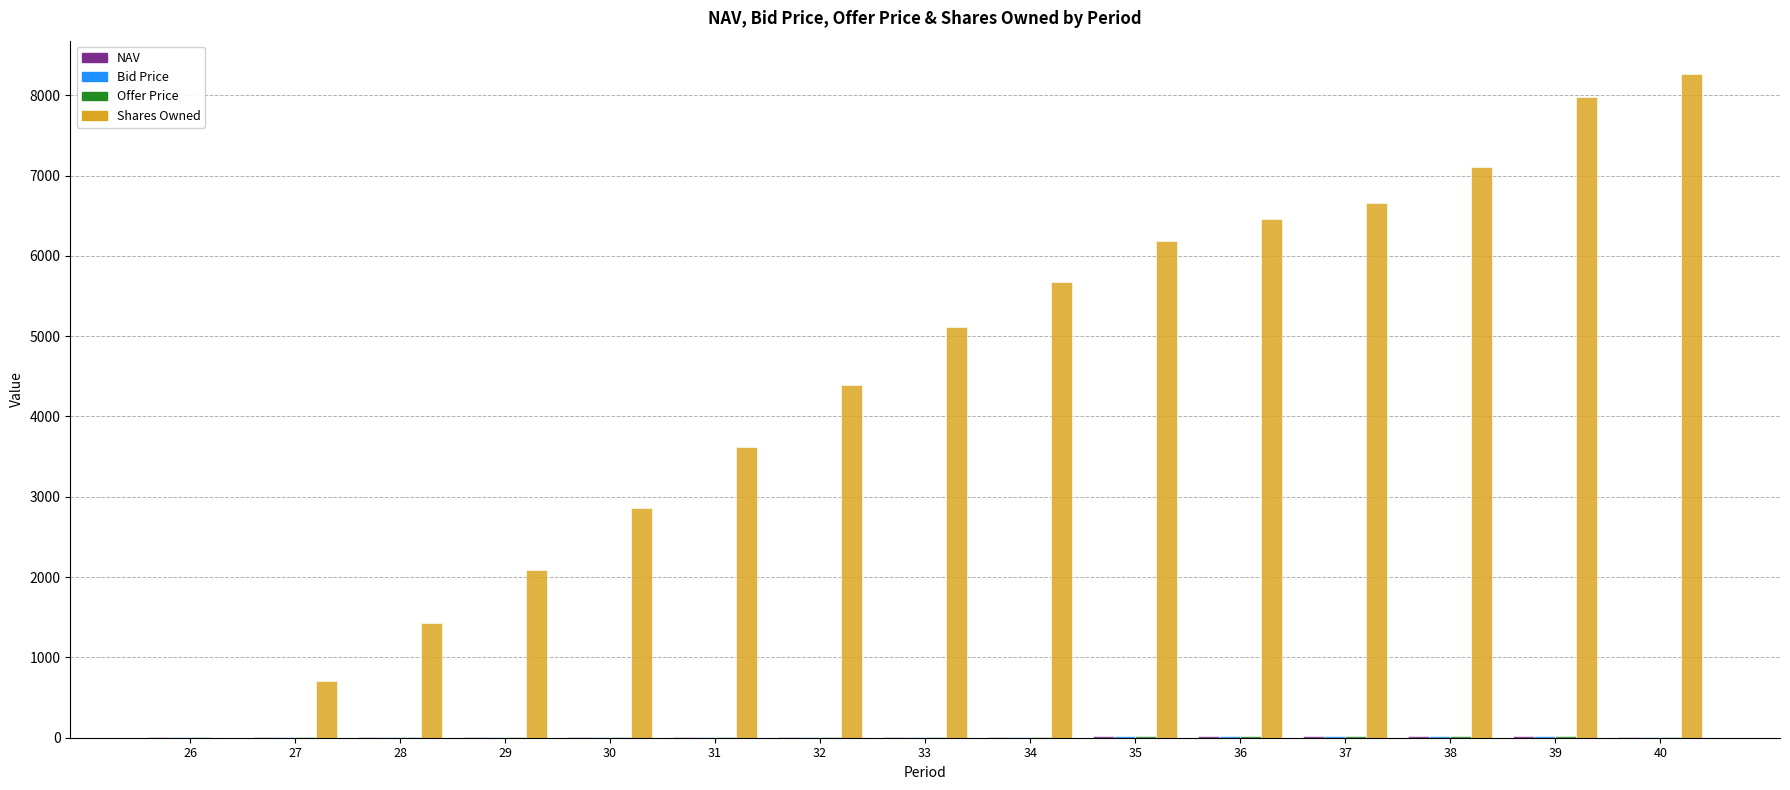

What is the maximum value shown in the chart?

8265.8